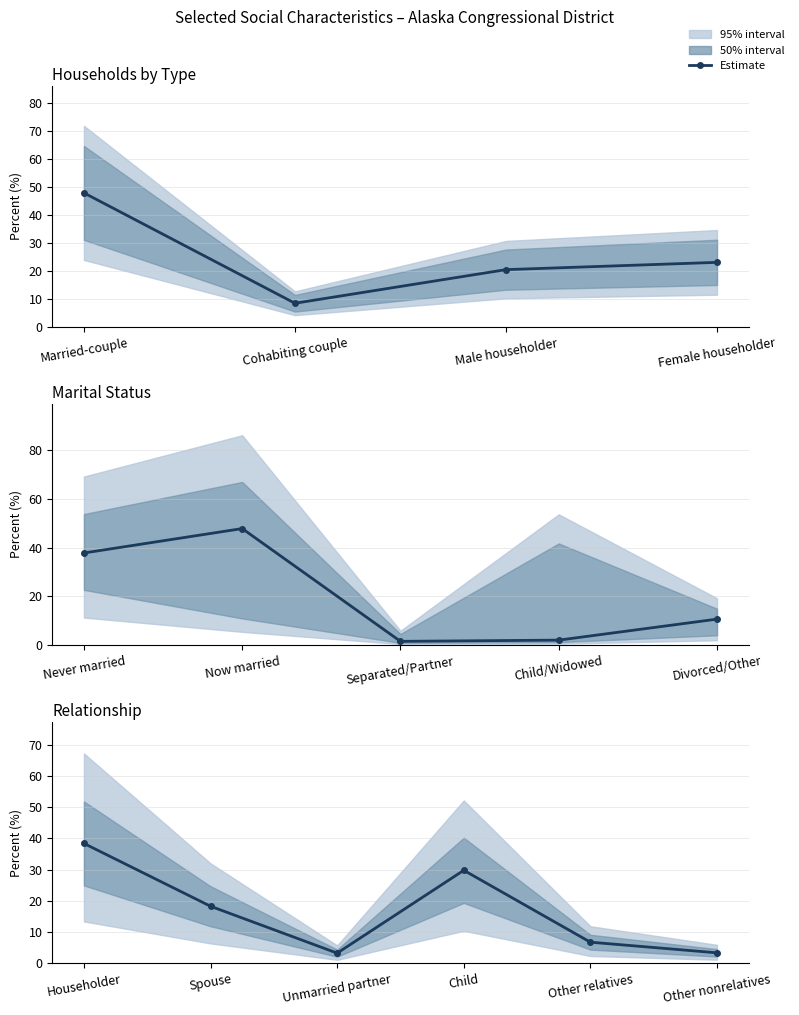

At how many categories does at least one series exceed 5?

4